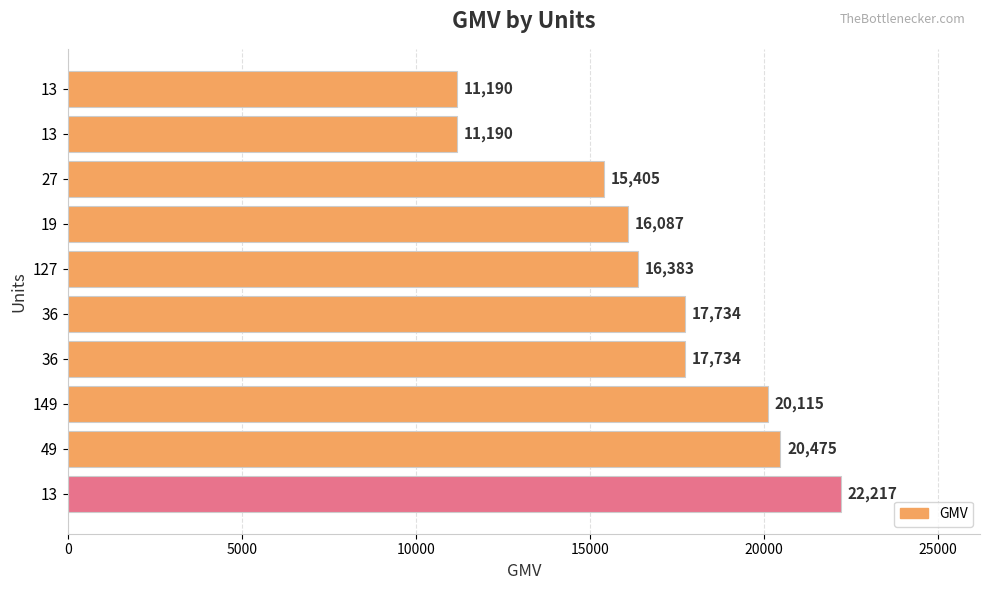

What is the greatest value displayed?

22217